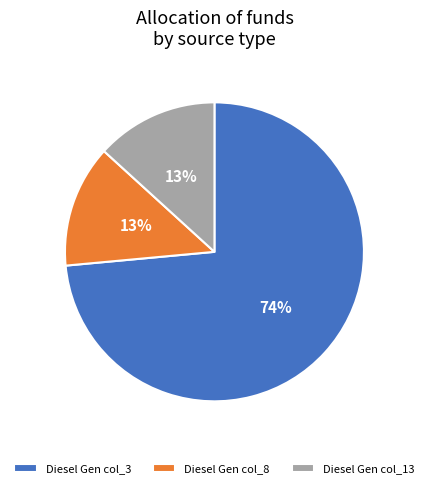

To the nearest percent, what is the combined percentage of Diesel Gen col_13 and Diesel Gen col_3?

87%